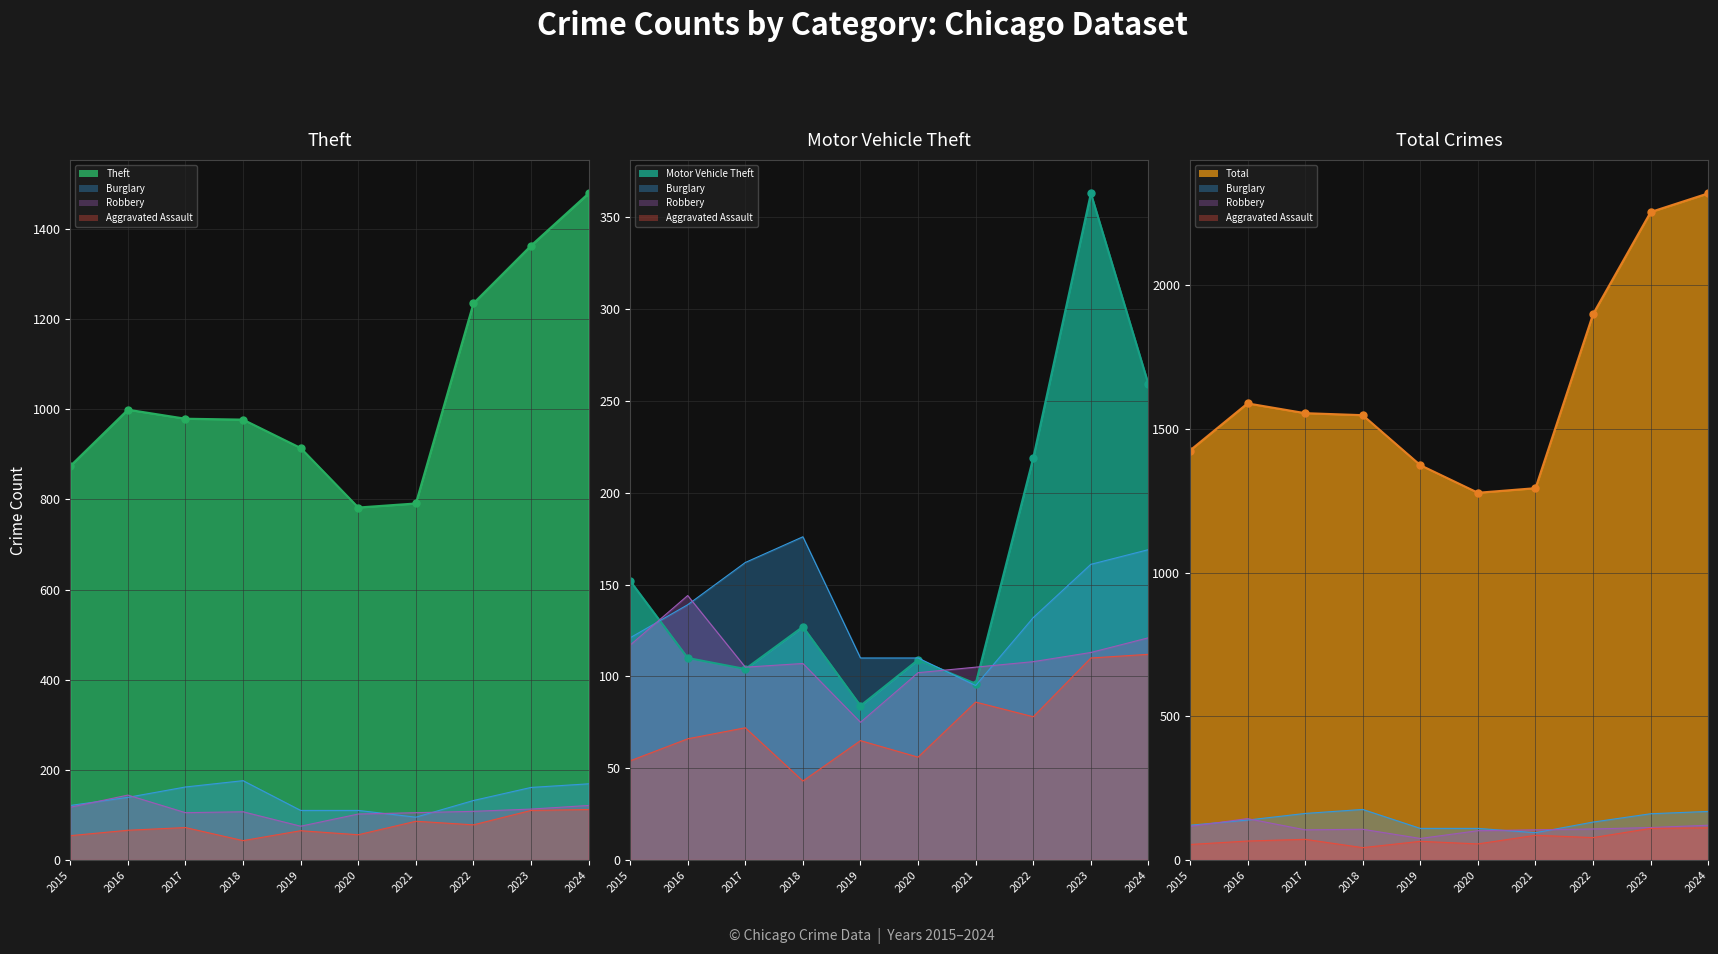

List the labels in order of Total line value, largest first.

2024, 2023, 2022, 2016, 2017, 2018, 2015, 2019, 2021, 2020